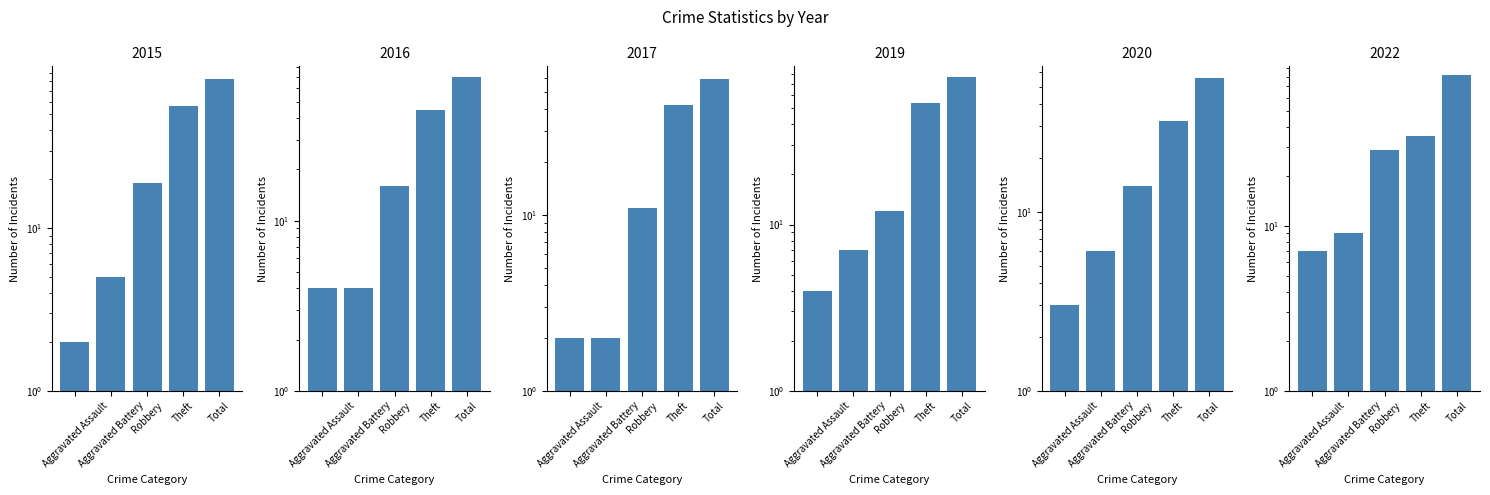

Read the 2019 value at Aggravated Assault, to the nearest 5.

5